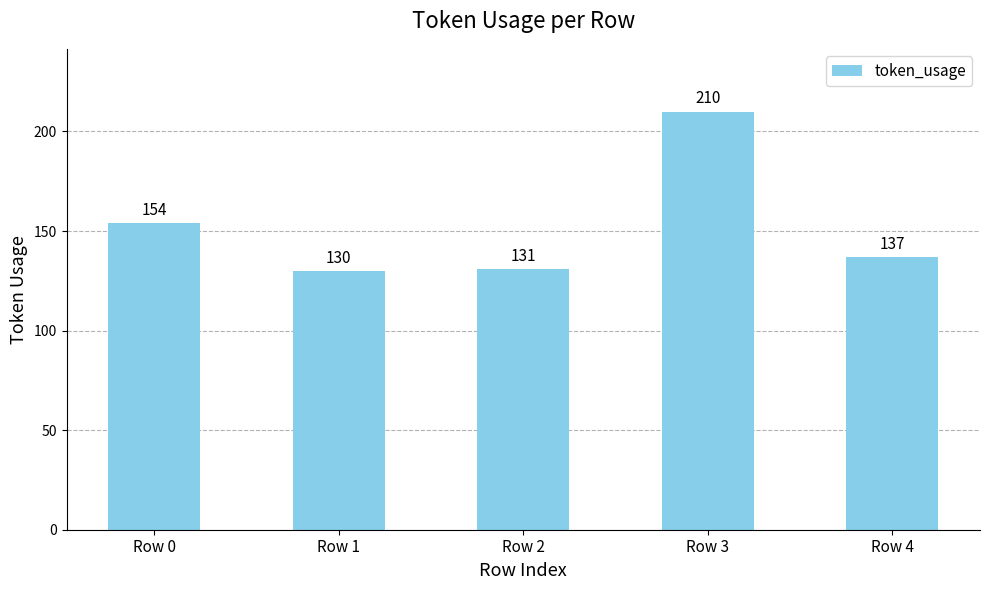

What is the sum of all values?

762